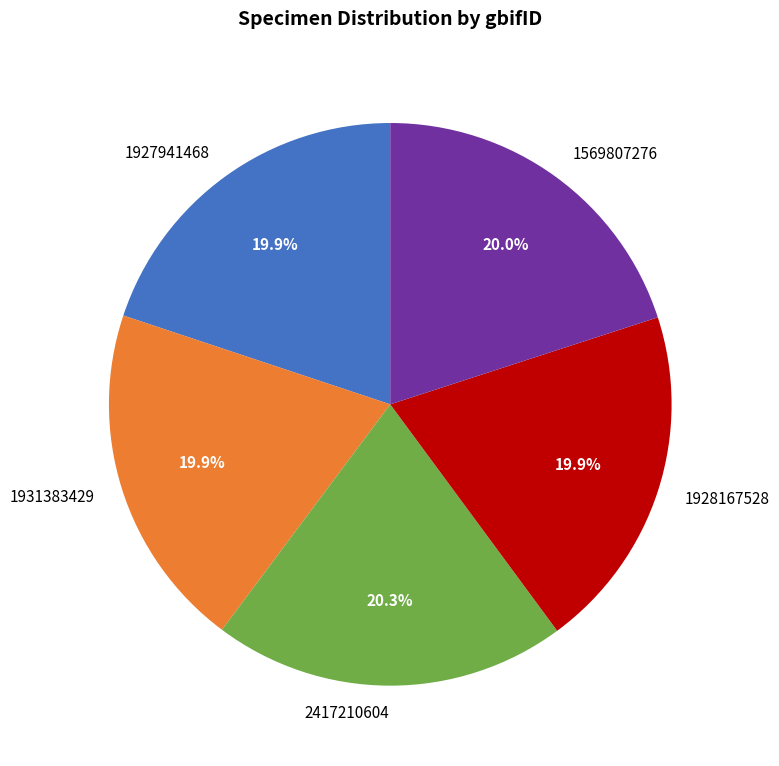

Does 1931383429 represent more than half of the total?

No